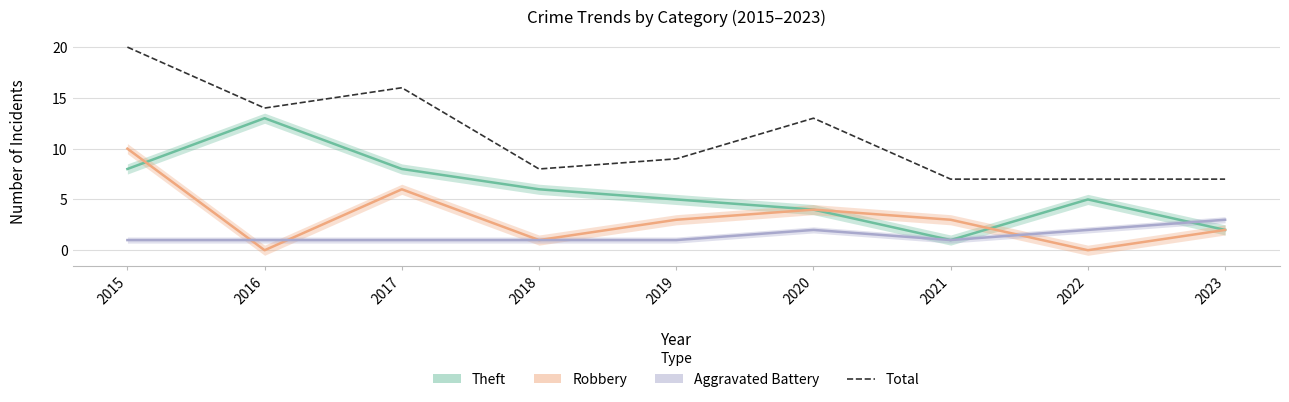

At which category does Robbery reach its first local valley?

2016